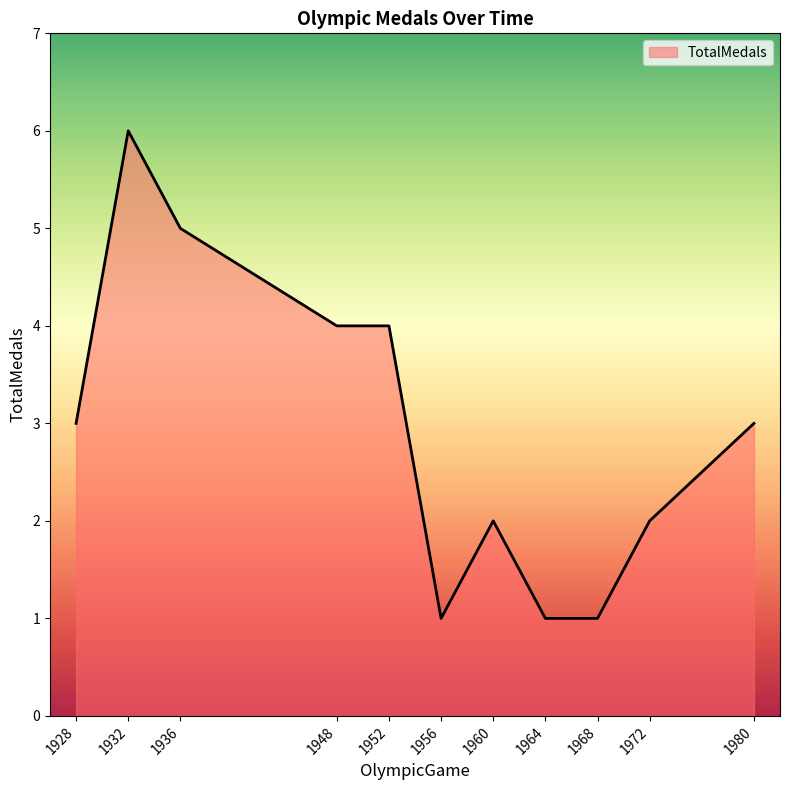

Between 1928 and 1972, which is larger?

1928